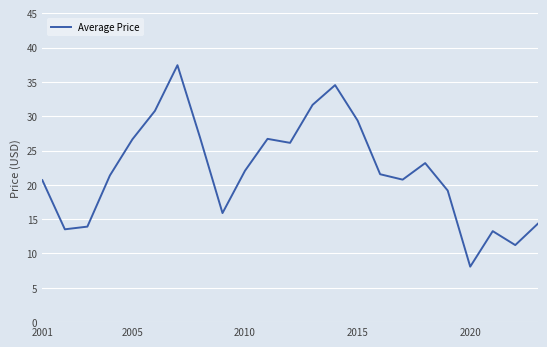

What is the greatest value displayed?

37.4